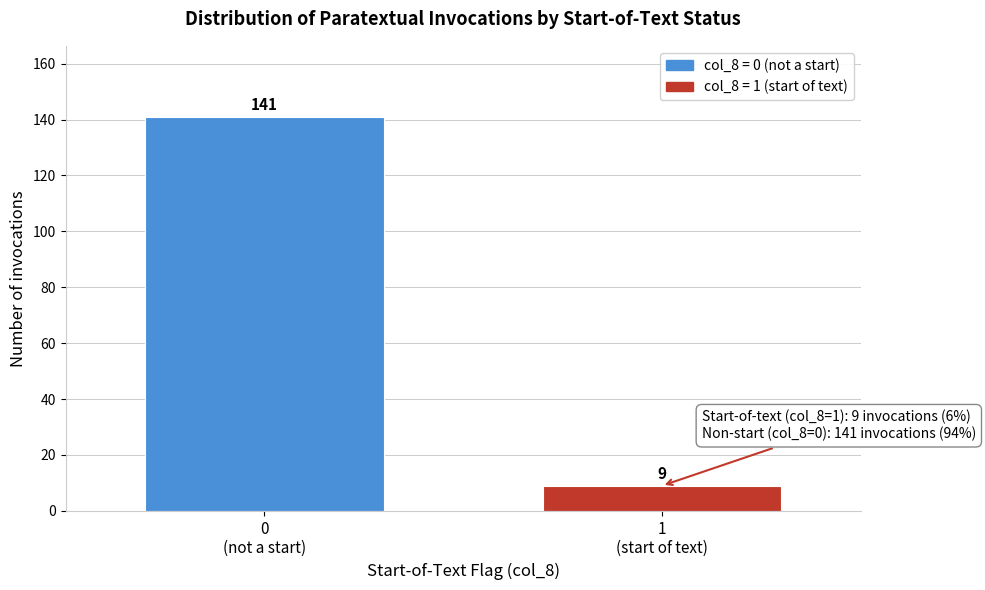

Reading left to right, list all the values displayed in this chart.

141	9